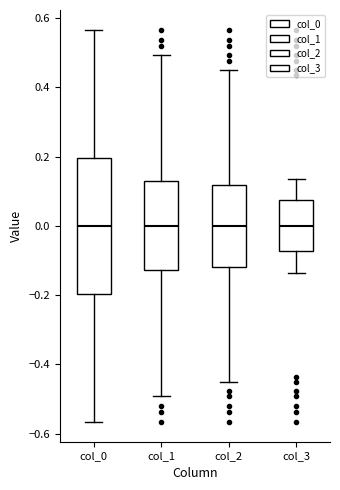

Comparing the boxes themselves (not the whiskers), which one is the tallest?

col_0